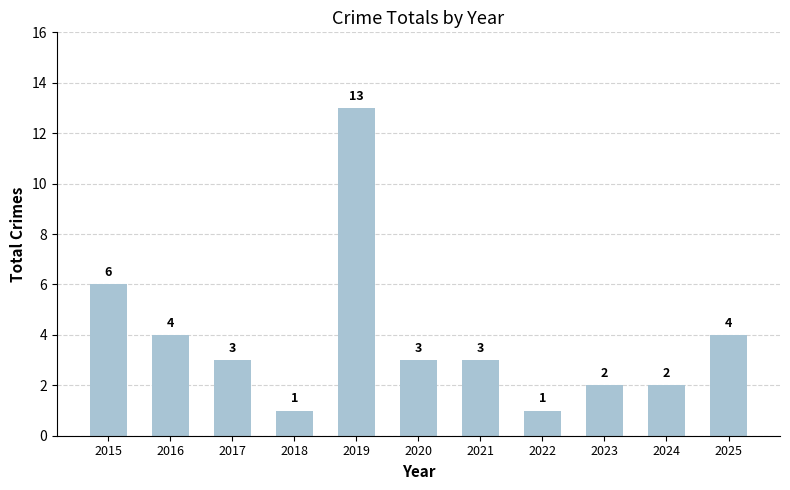

Reading right to left, what are all the values shown in this chart?

4	2	2	1	3	3	13	1	3	4	6